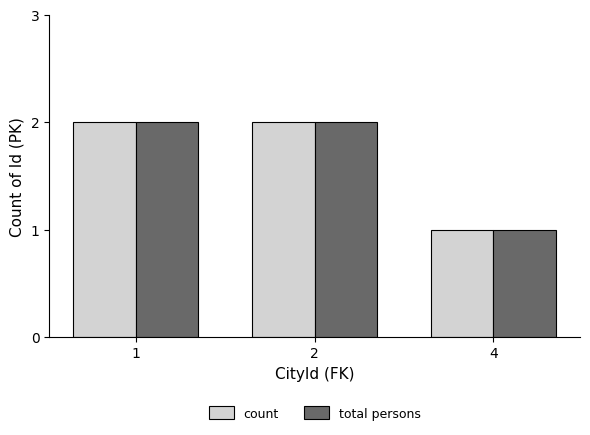

What is the value of the count bar at the 2nd from the left?

2